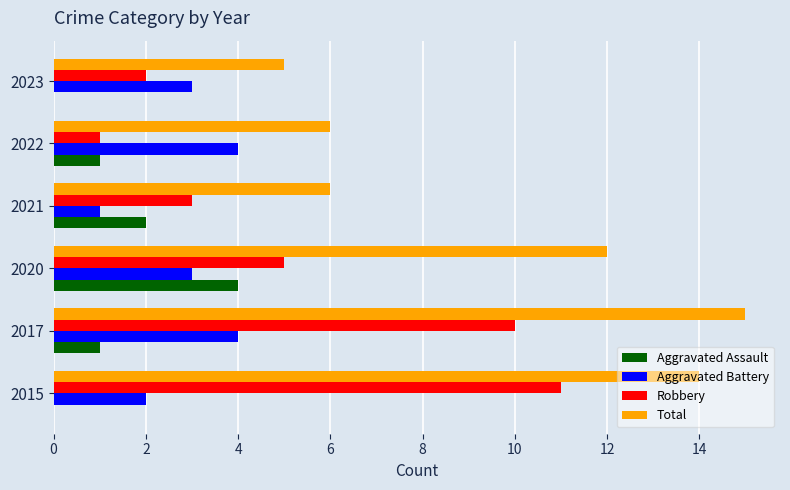

Which category has the highest value in the Robbery series?

2015